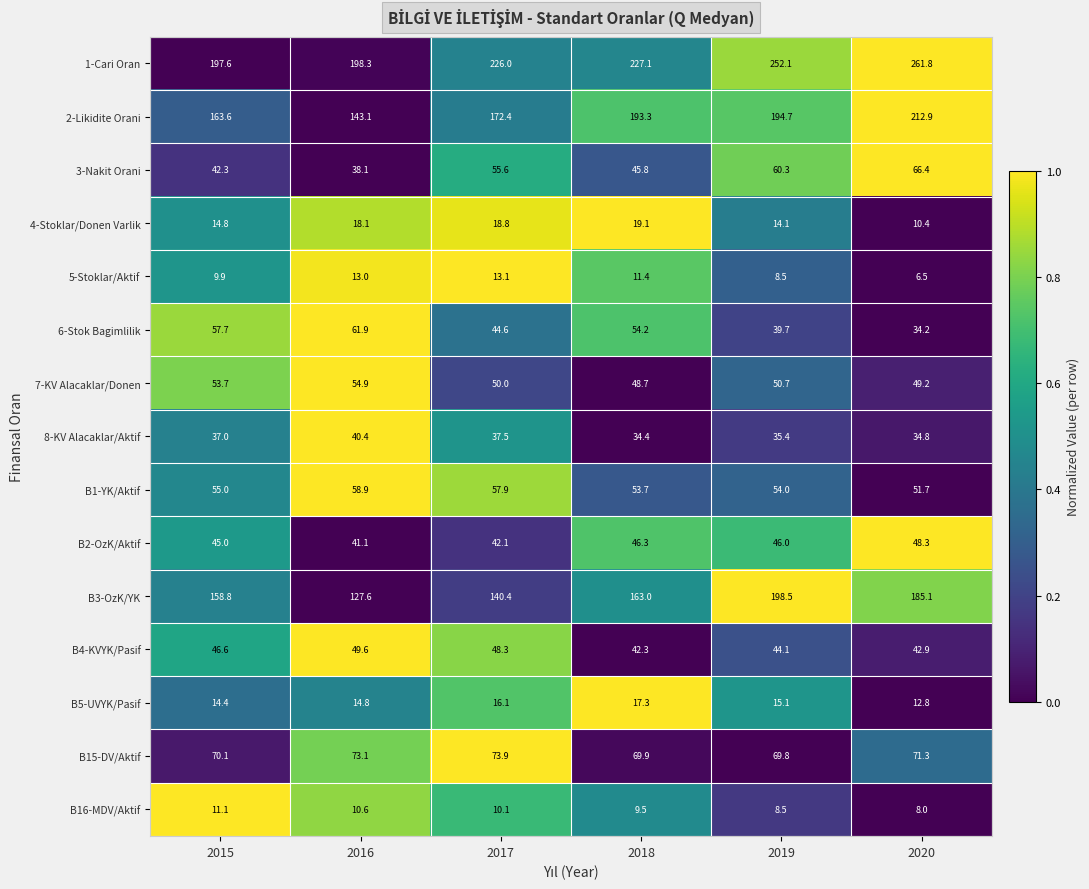

Where does the 4-Stoklar/Donen Varlik series first go above 18?

2016